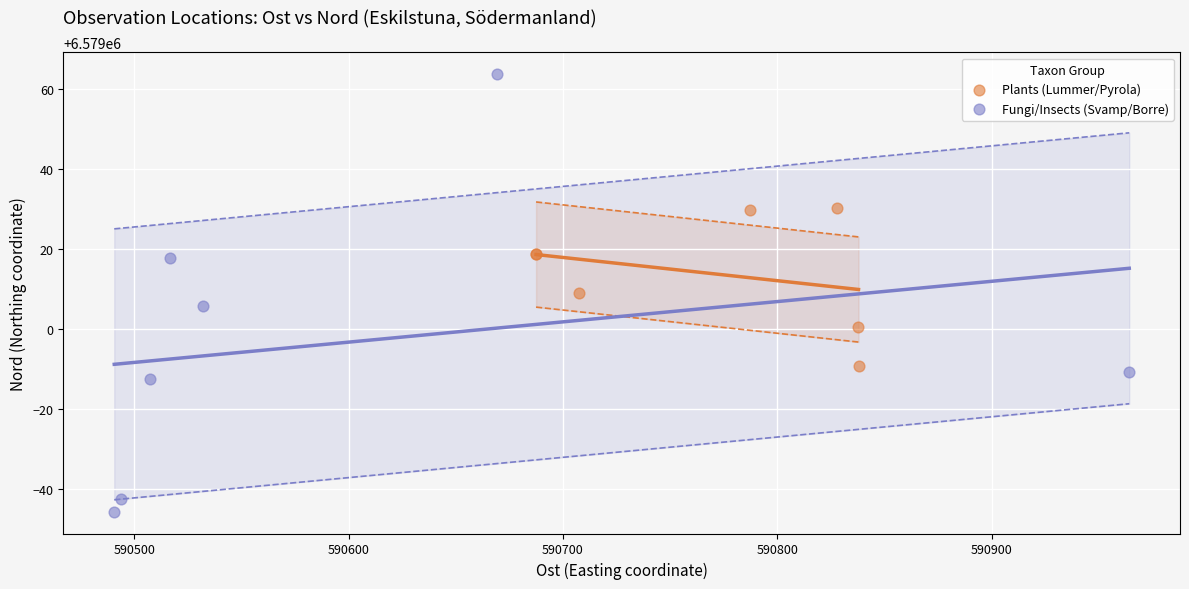

Which series has the largest Y range (max minus min)?

Fungi/Insects (Svamp/Borre)